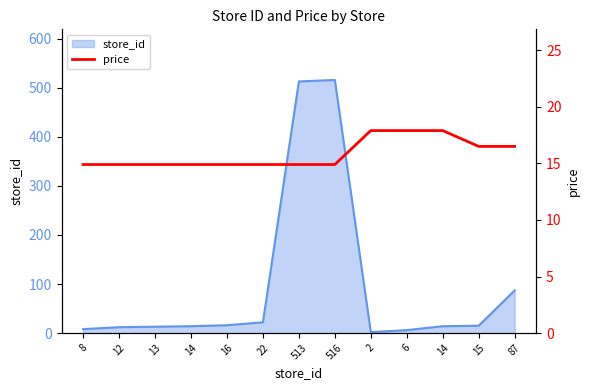

How many lines are shown in the chart?

1